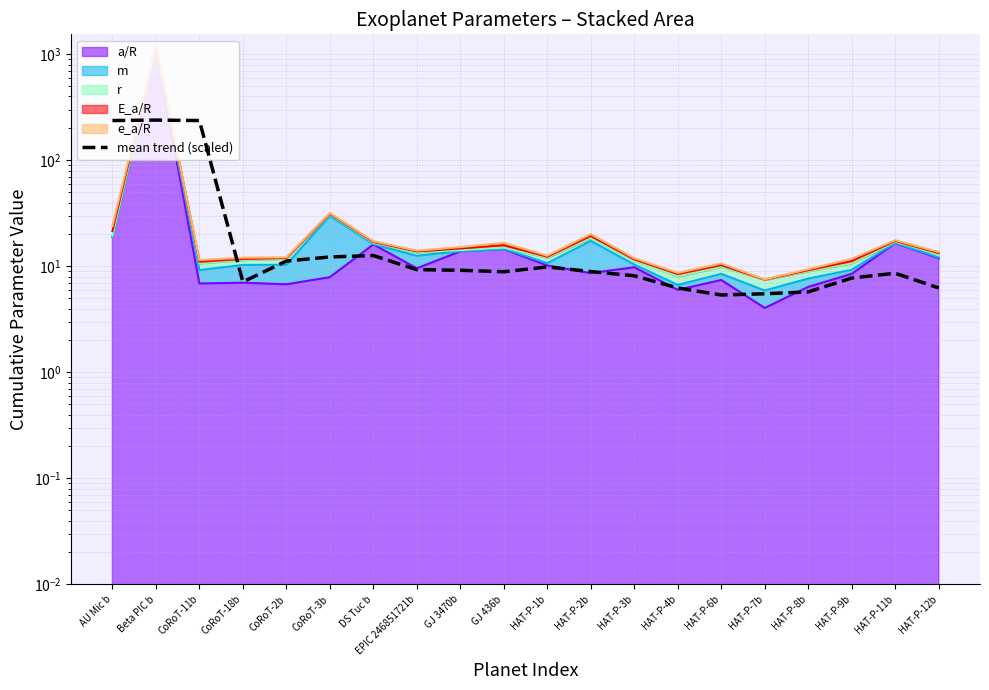

Is it true that the value at HAT-P-9b is 2.3?

False